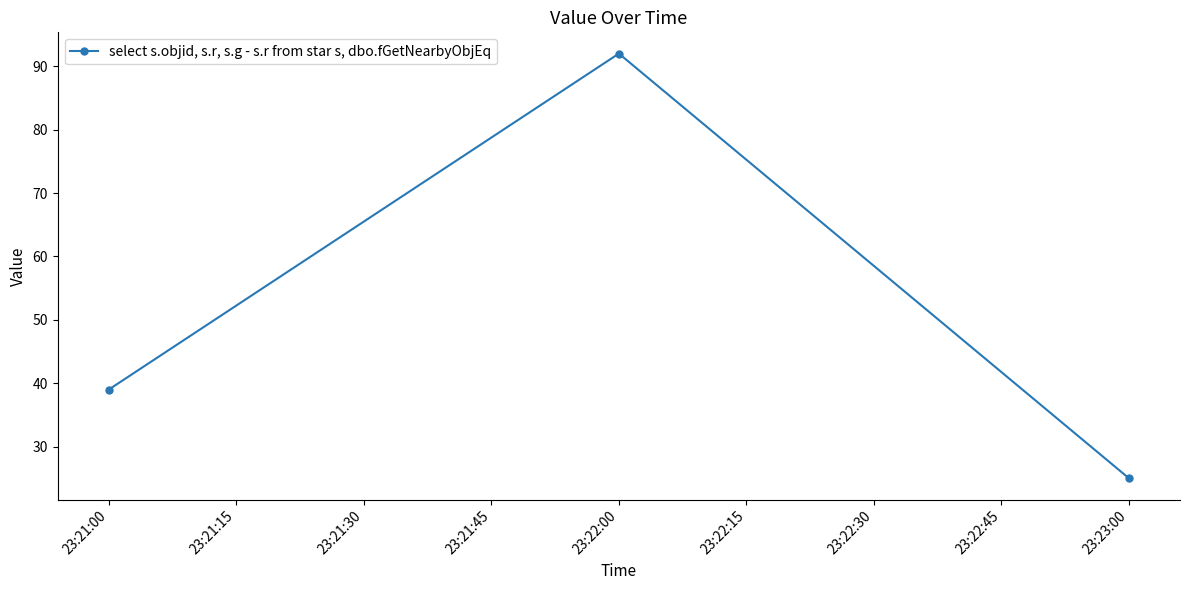

Count the number of categories in the chart.

3